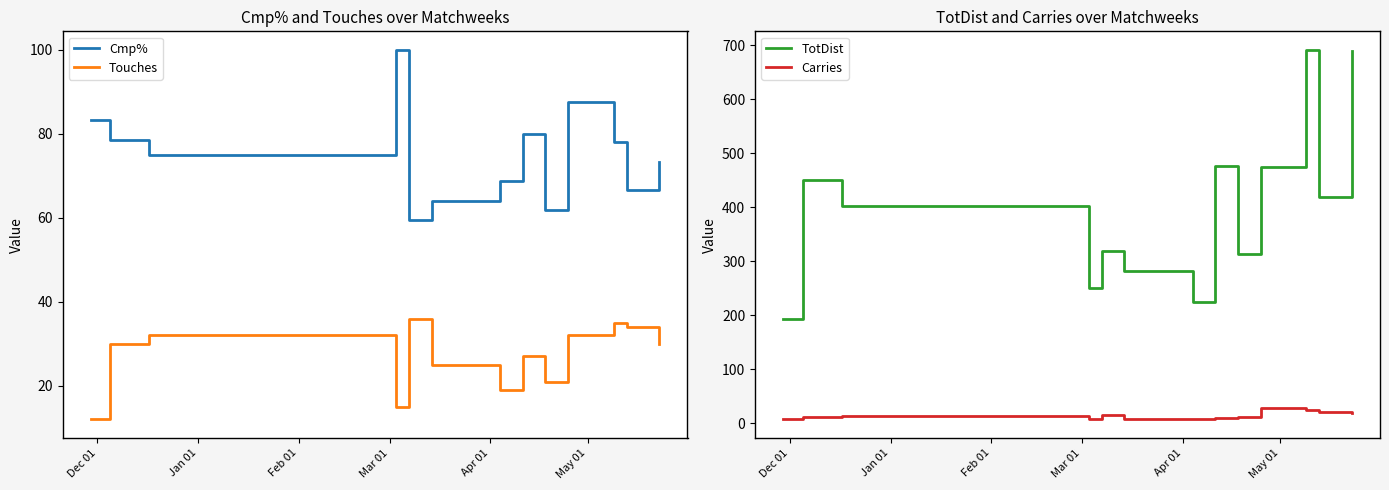

True or false: TotDist and Carries intersect in this chart.

False